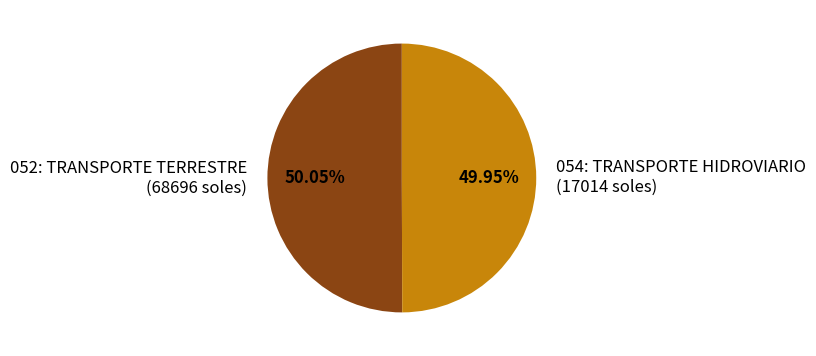

Is there any slice that represents more than half of the pie?

Yes